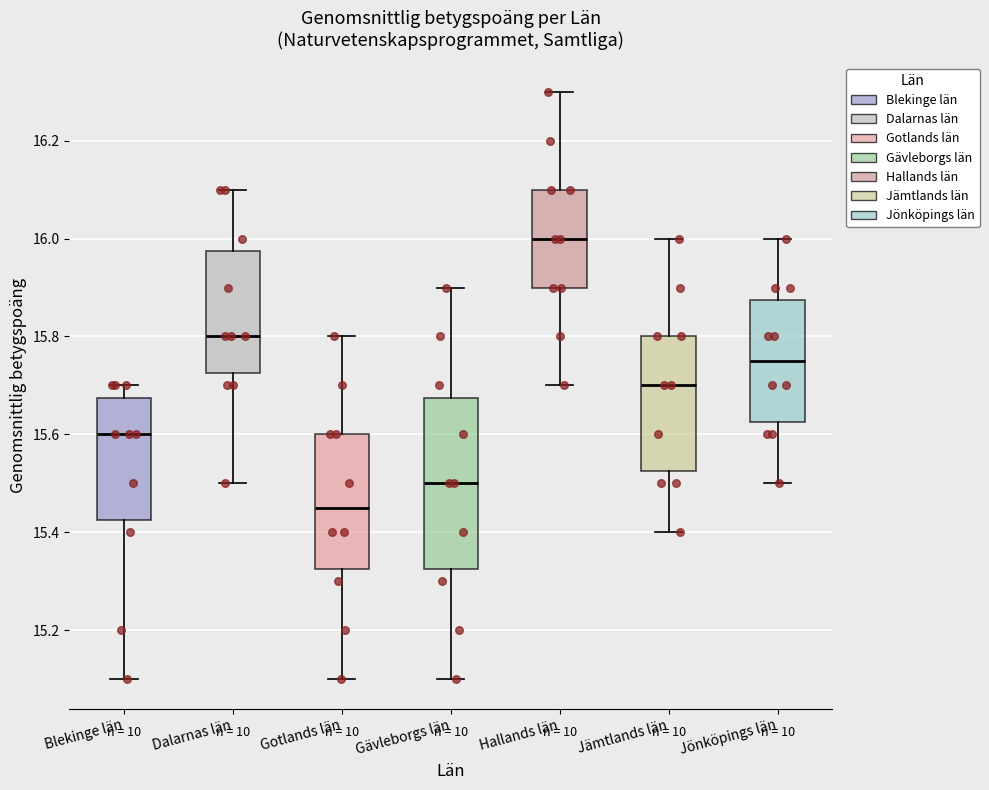

Where is the upper edge of the box for Gävleborgs län on the y-axis? The values are not printed on the chart, so give them approximately, as read against the axis.

15.68